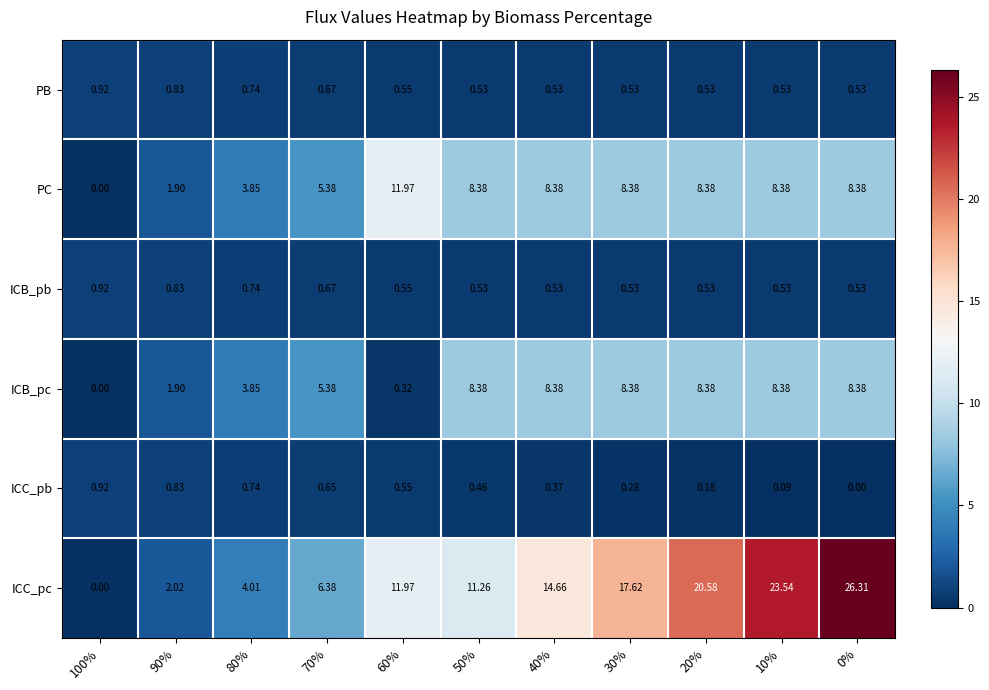

Between 90% and 10%, which series saw the biggest shift?

ICC_pc